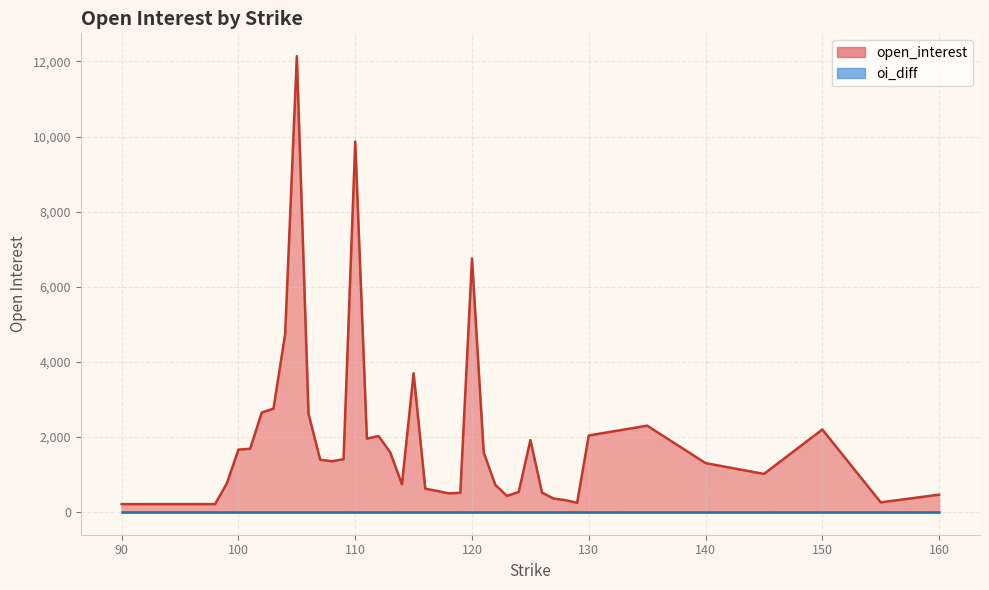

What are all the series names shown in the legend?

open_interest, oi_diff